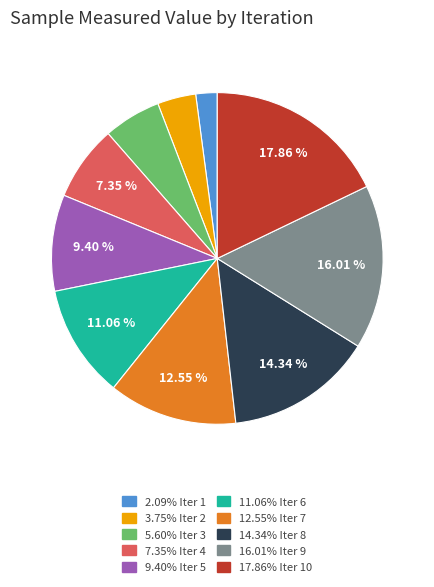

Is there any slice that represents more than half of the pie?

No